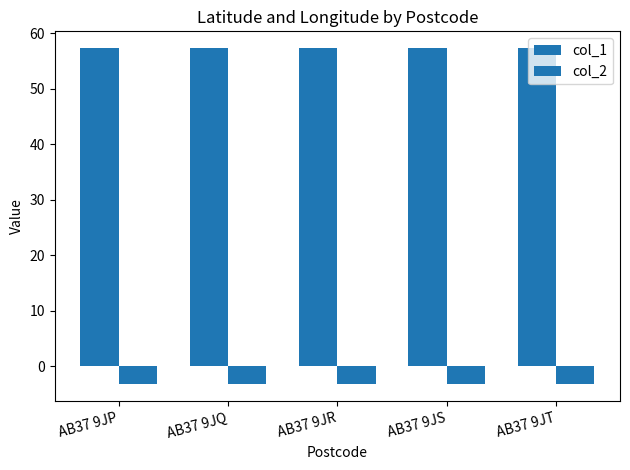

Count the number of categories in the chart.

5